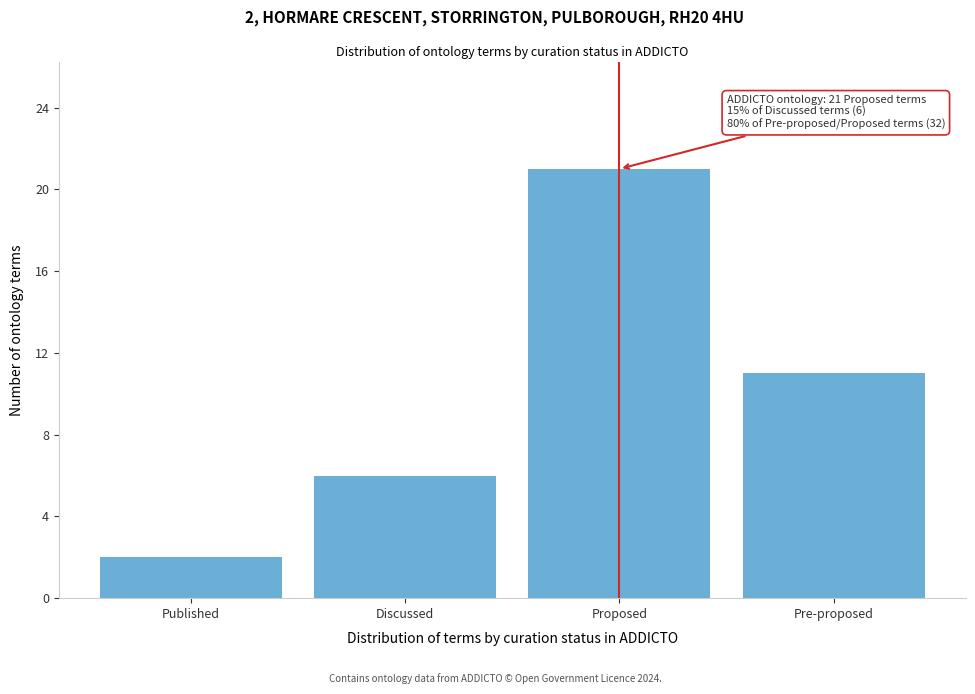

Reading left to right, transcribe all the data shown in this chart.

2	6	21	11